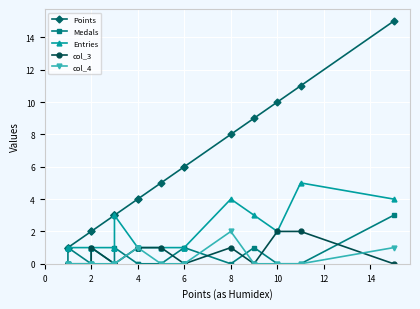

True or false: Medals has more than 0 interior local peaks.

True